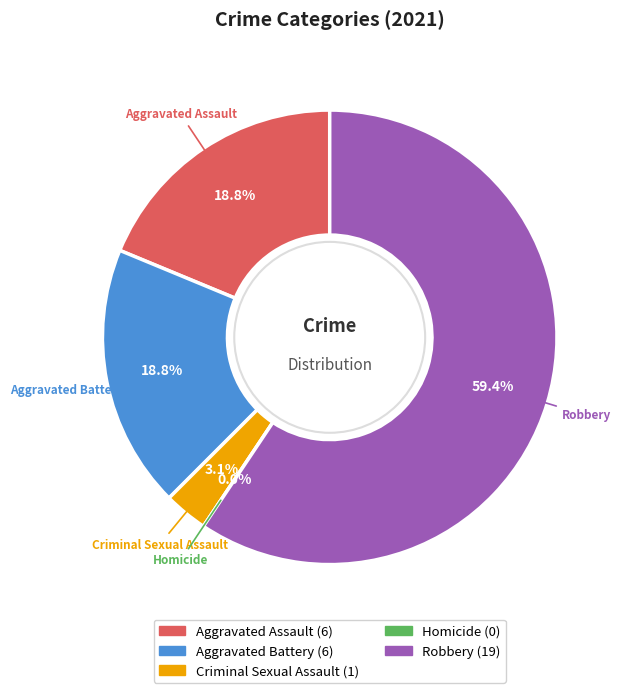

Count the number of slices in the pie.

5